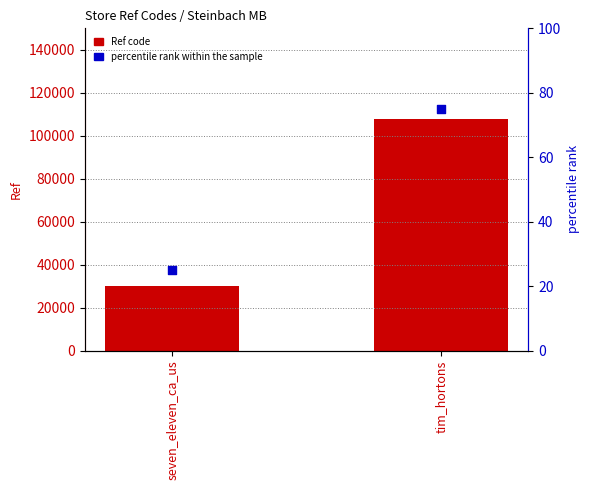

What are all the series names shown in the legend?

Ref code, percentile rank within the sample